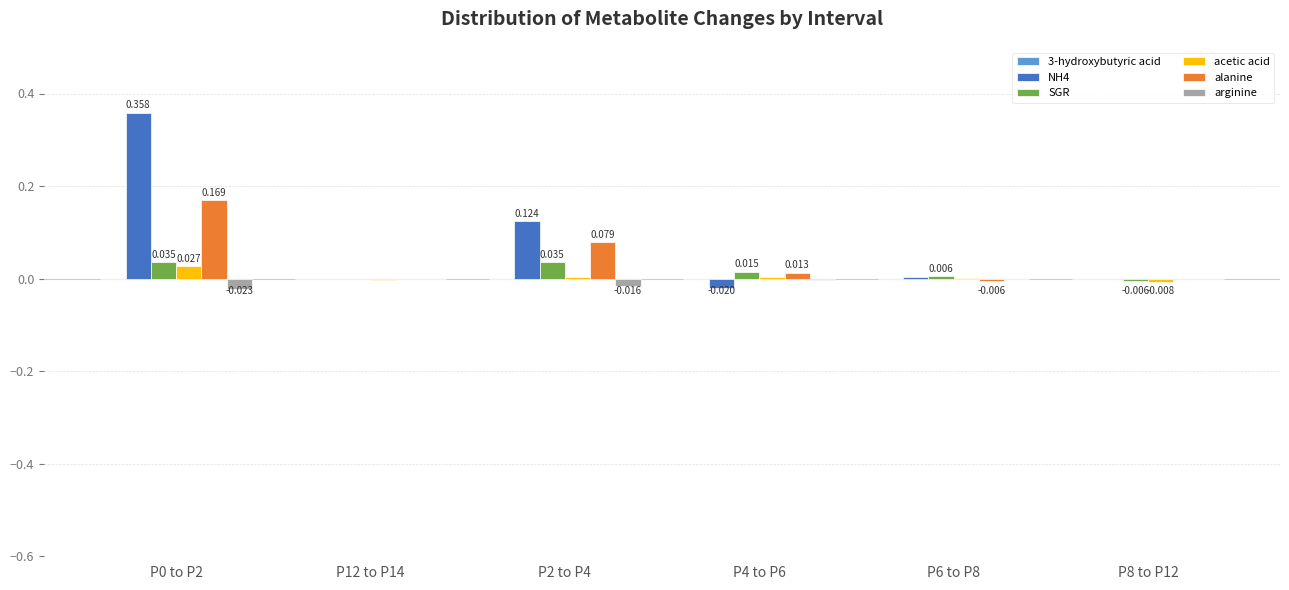

The 3-hydroxybutyric acid series shows -0.0 at P2 to P4. True or false?

False